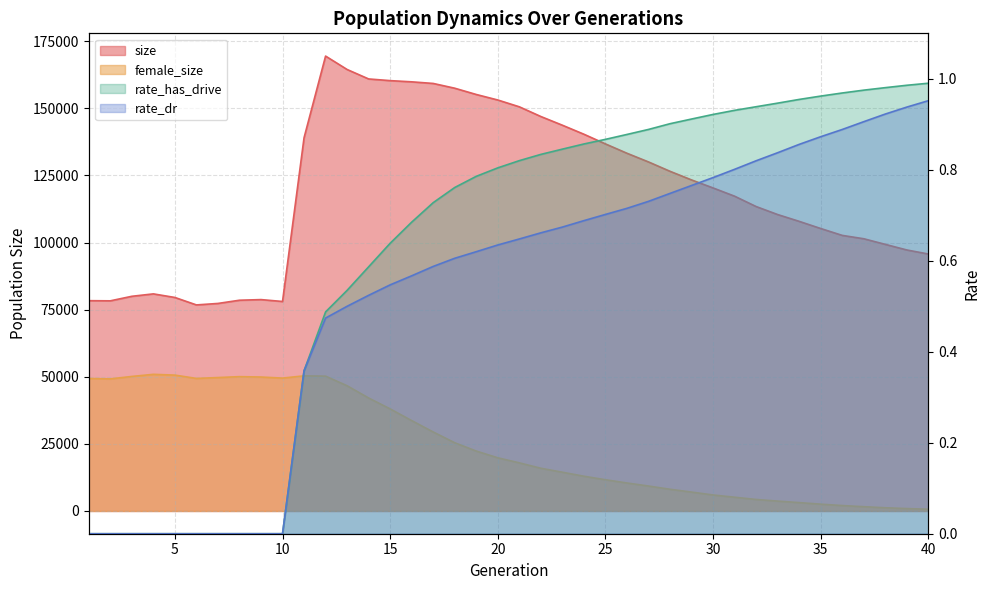

Which has a higher value, 24 or 34?

24